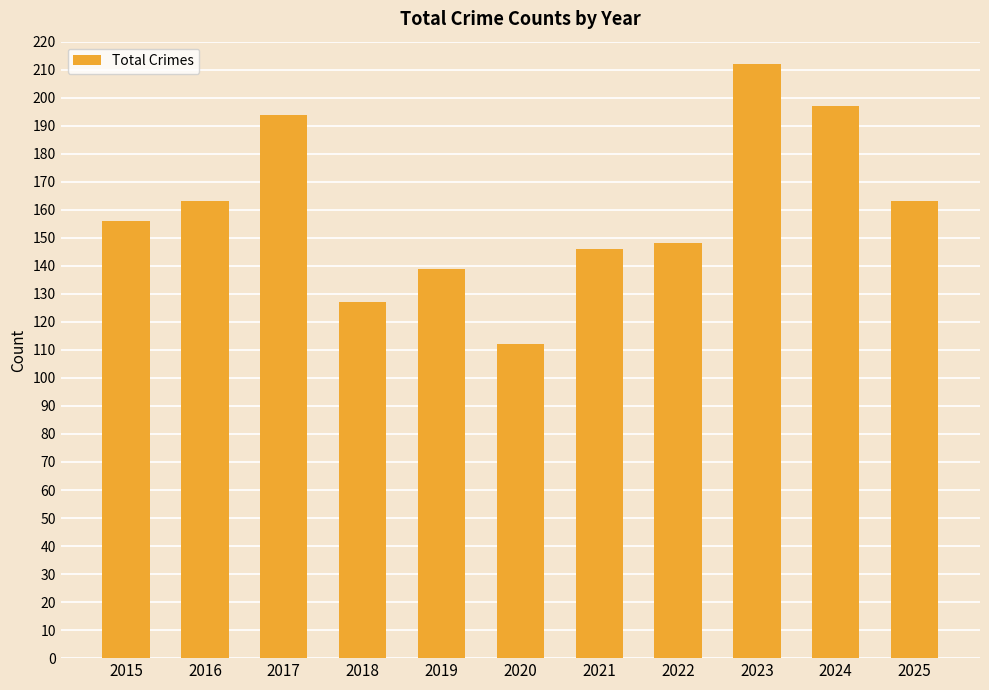

True or false: the data shows 112 at 2020.

True